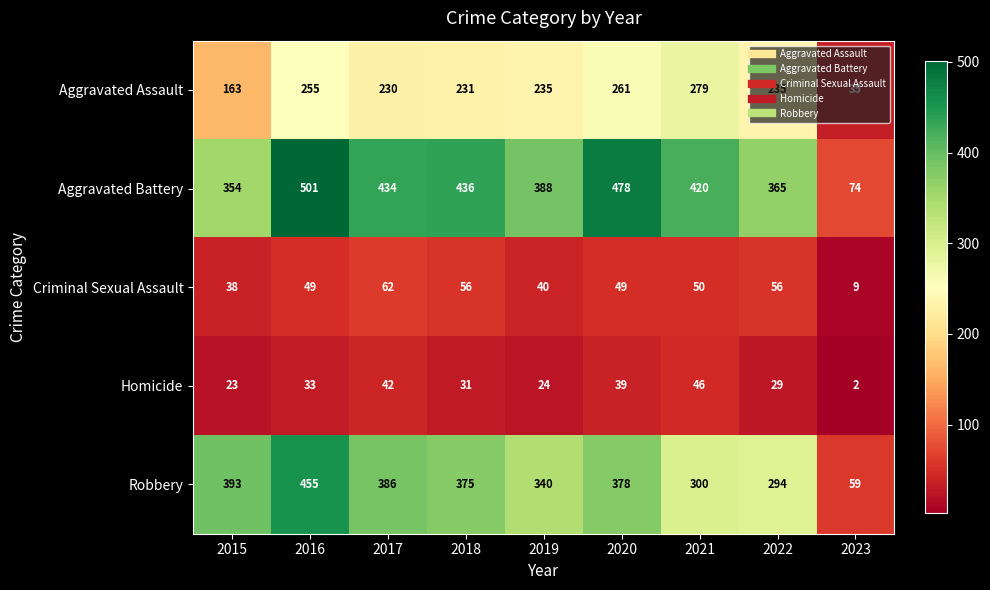

What is the sum of all Aggravated Assault values?

1924